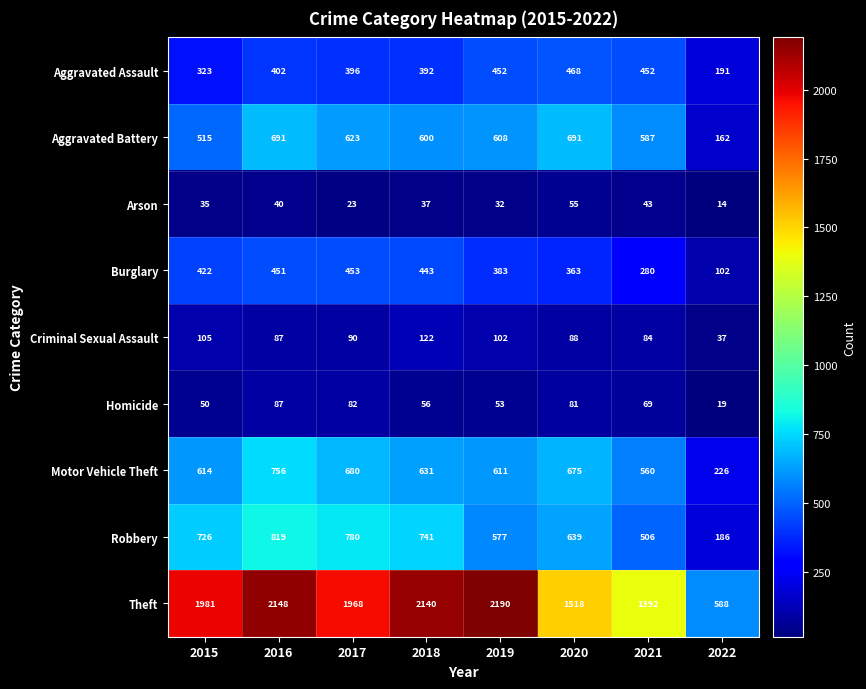

At which category is the sum across all series the highest?

2016